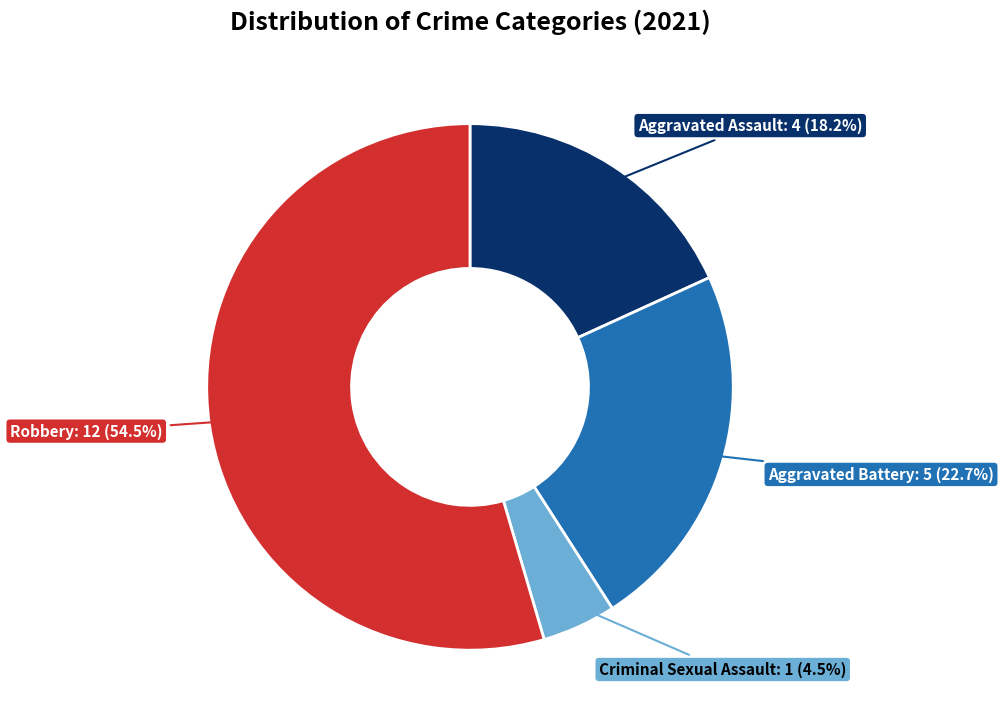

Is there a majority slice in this chart?

Yes